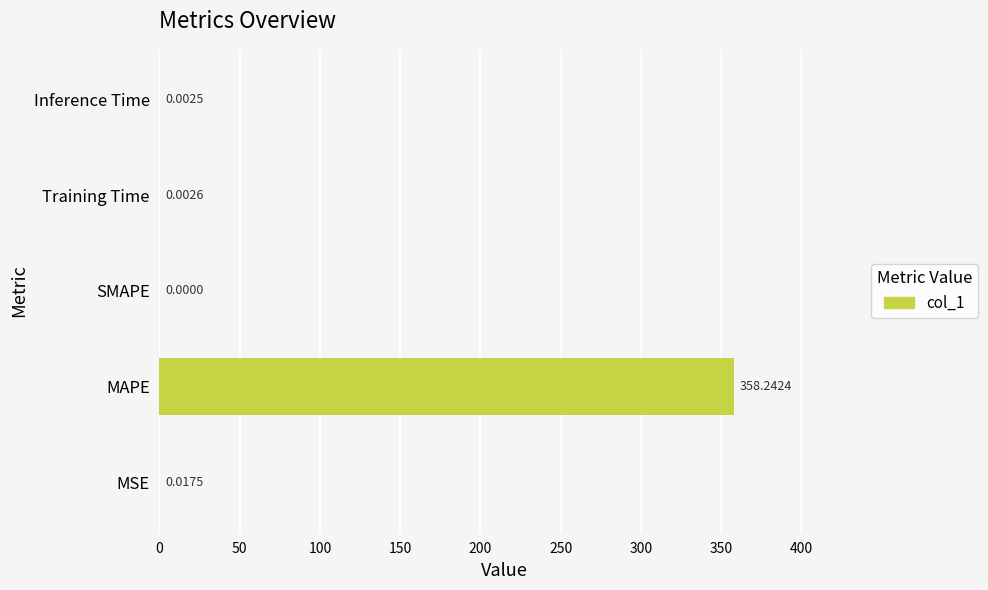

Which has a higher value, Inference Time or MSE?

MSE